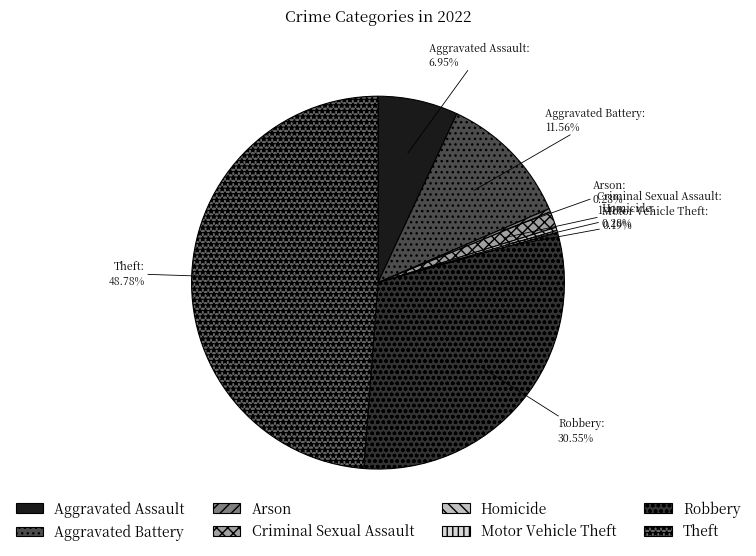

Which has a higher value, Robbery or Arson?

Robbery